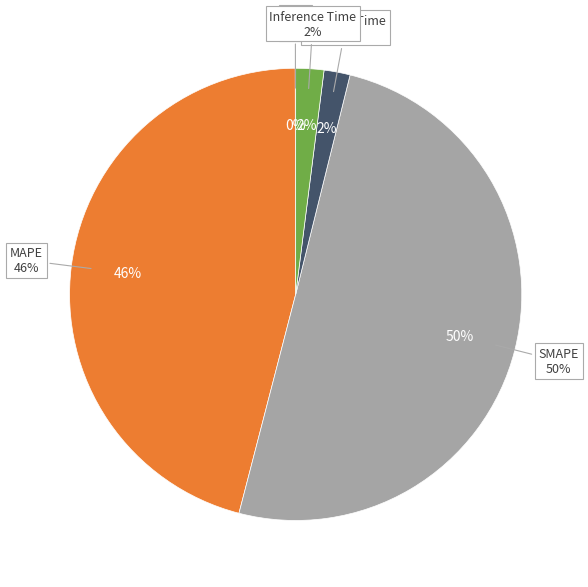

How many slices are in this pie chart?

5